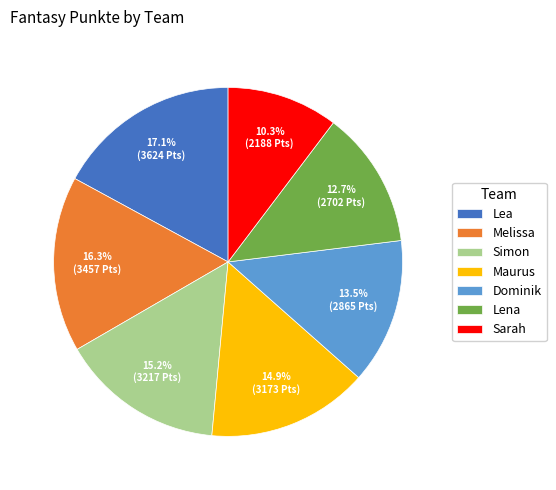

To the nearest percent, what is the difference between the largest and smallest slice percentages?

7%